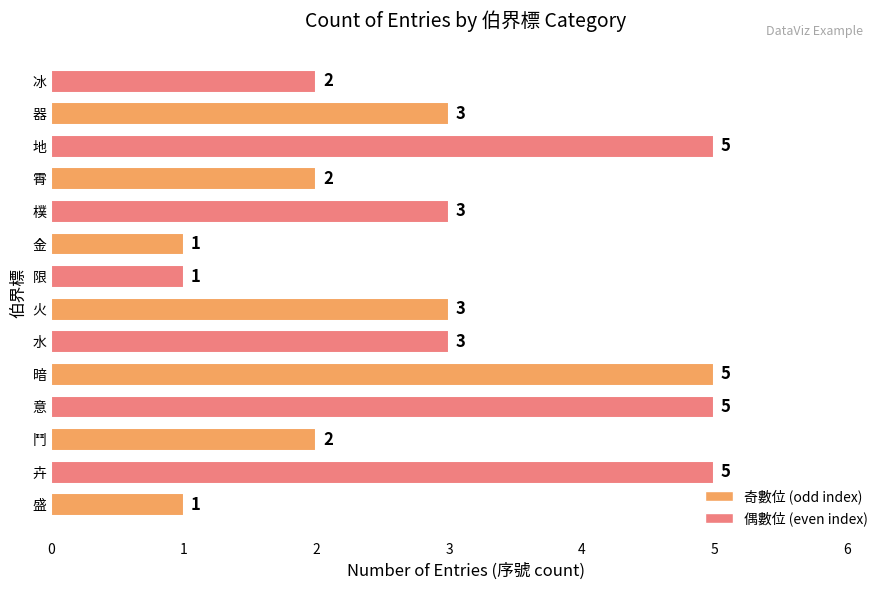

Are the bars horizontal?

Yes